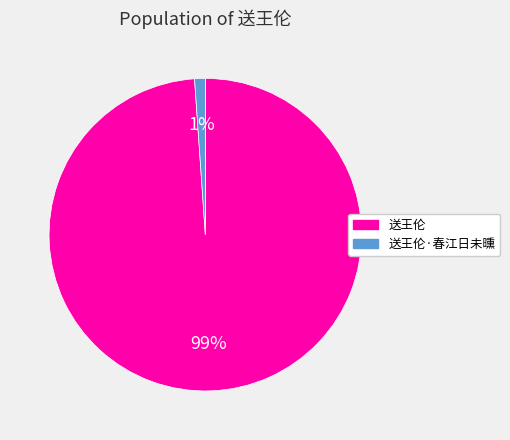

To the nearest percent, what is the difference between the 送王伦·春江日未曛 and 送王伦 slice percentages?

98%